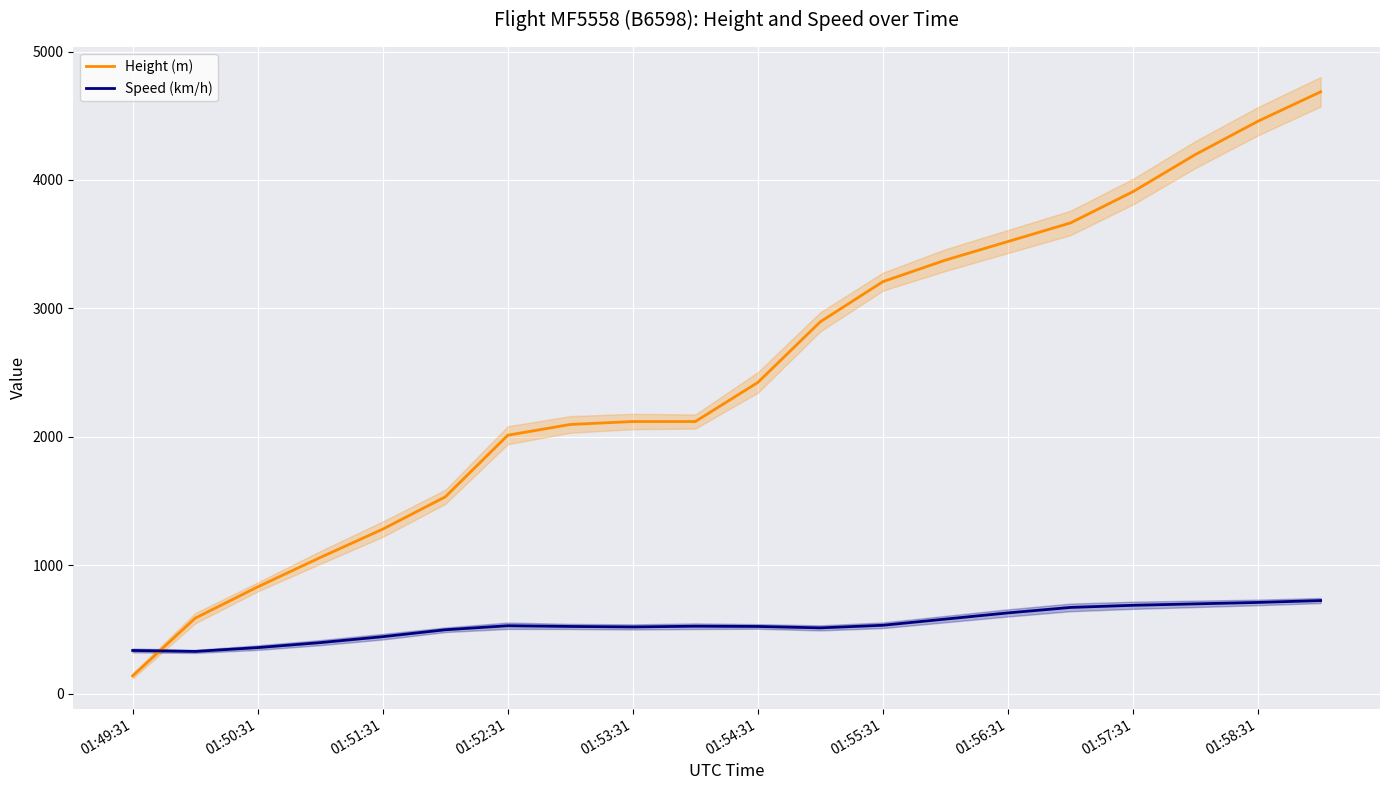

True or false: Height (m) and Speed (km/h) intersect in this chart.

True